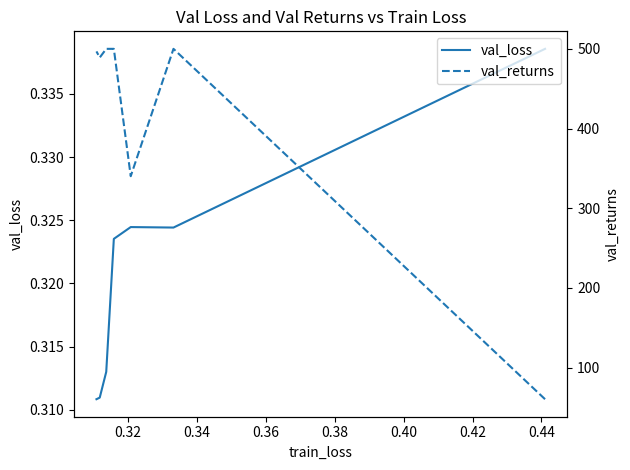

True or false: val_returns and val_loss cross at least once.

False